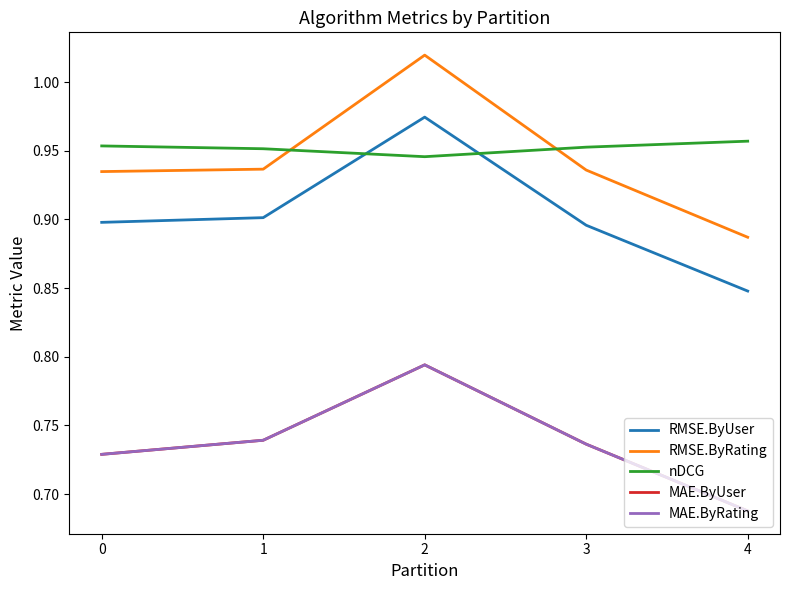

True or false: RMSE.ByRating has a value of 0.9 at 0.

True